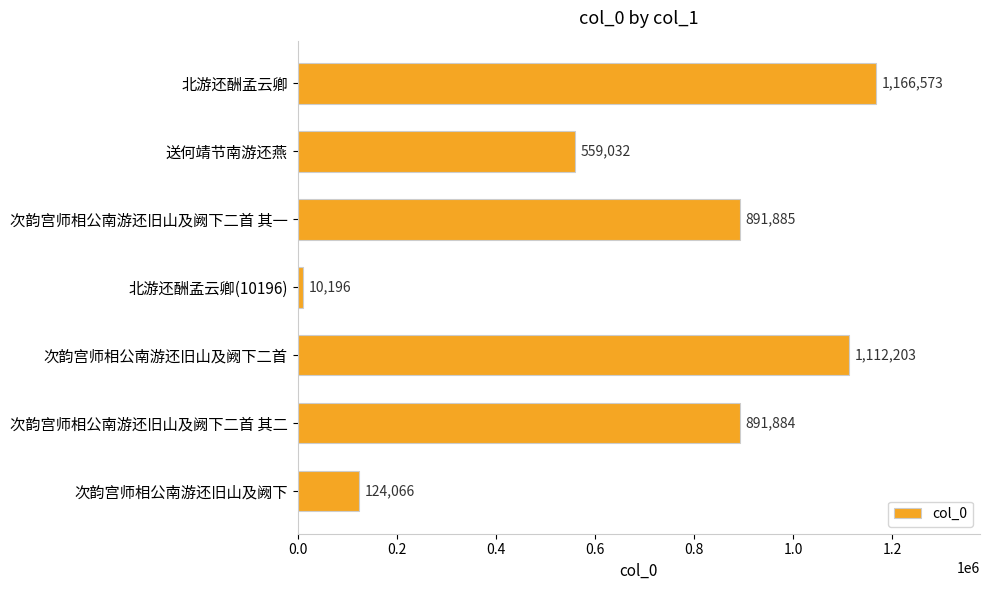

Where is the data nearest to the value 588384?

送何靖节南游还燕